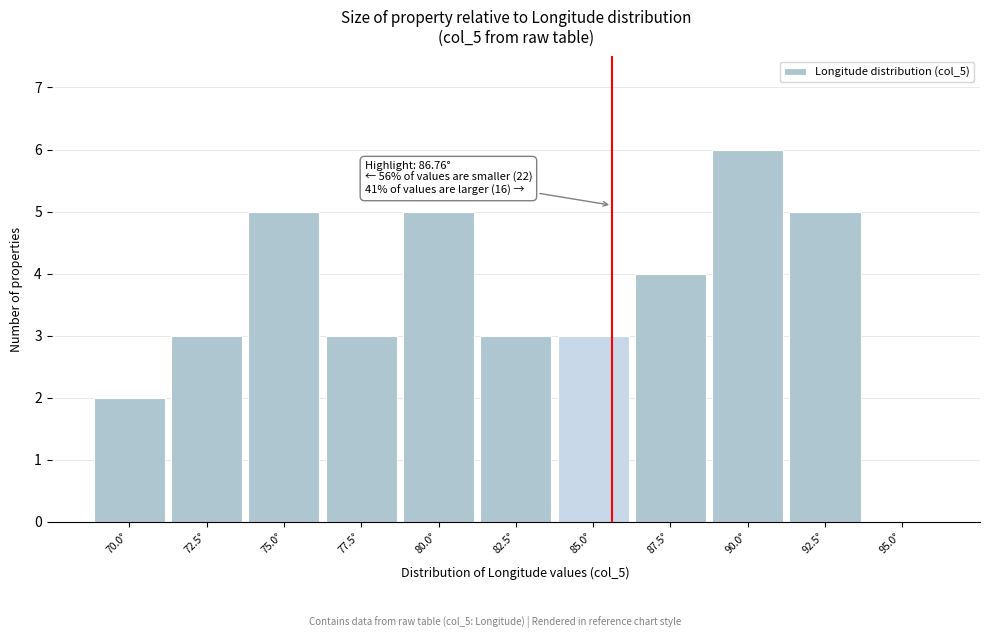

Reading right to left, extract all data points from this chart.

95.0°=0	92.5°=5	90.0°=6	87.5°=4	85.0°=3	82.5°=3	80.0°=5	77.5°=3	75.0°=5	72.5°=3	70.0°=2